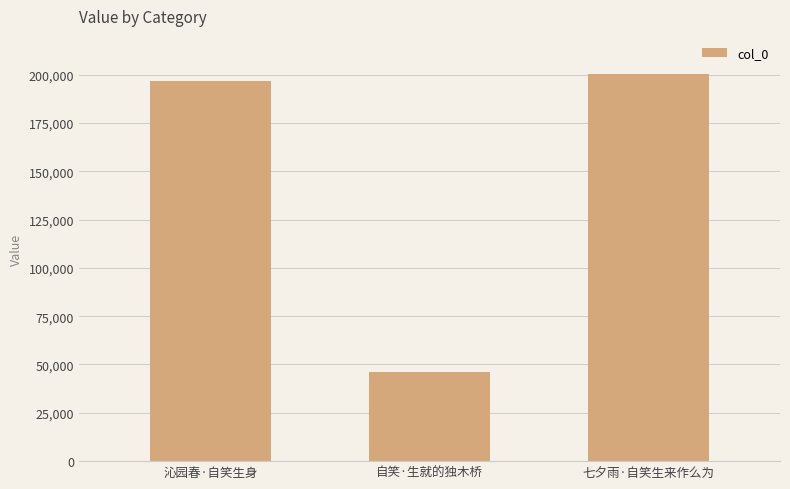

List the labels in order of value, smallest first.

自笑·生就的独木桥, 沁园春·自笑生身, 七夕雨·自笑生来作么为